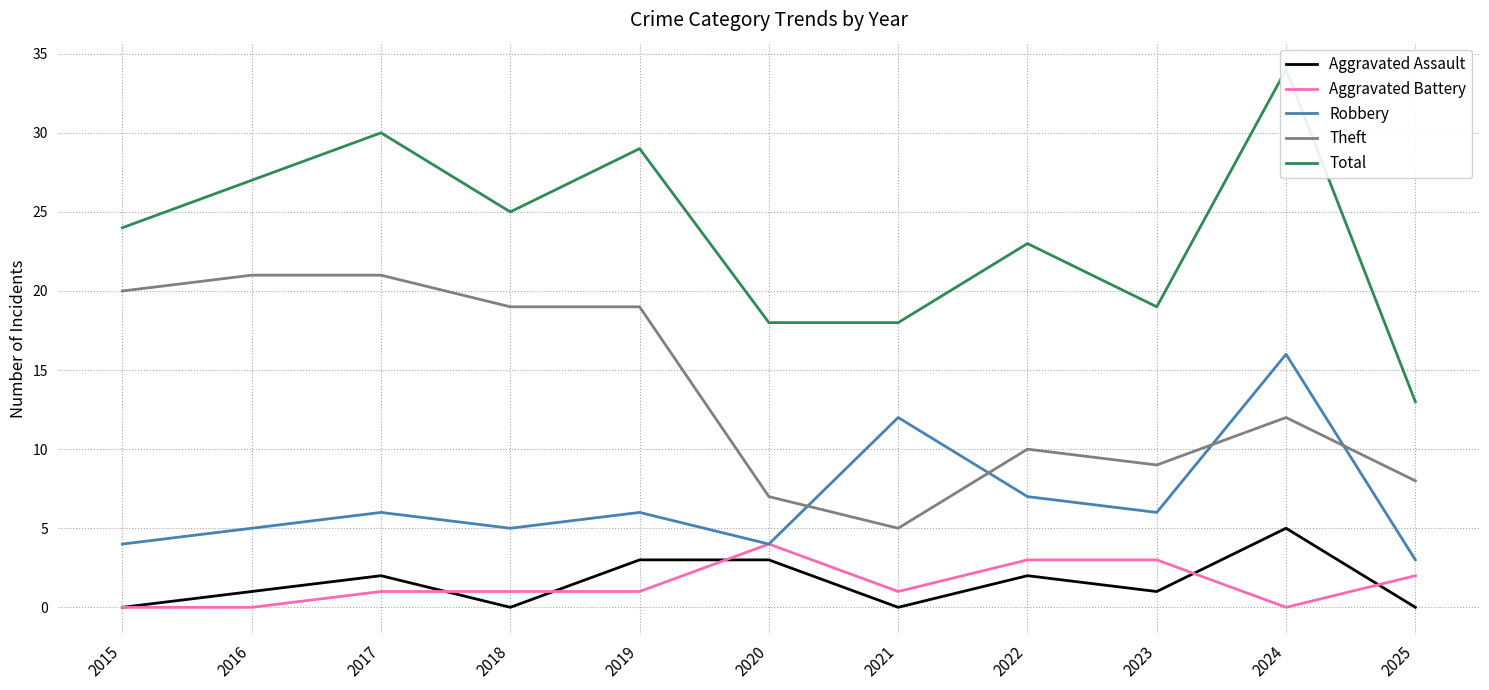

At which category does Total reach its first local peak?

2017